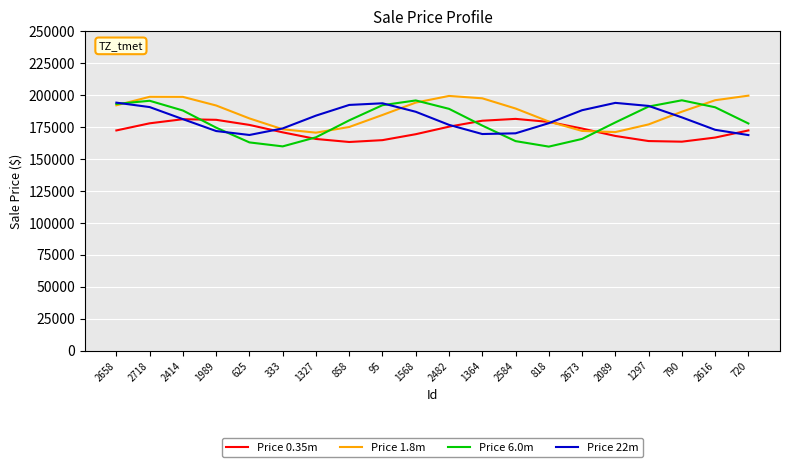

How many values in the Price 1.8m series are below 189553?

10